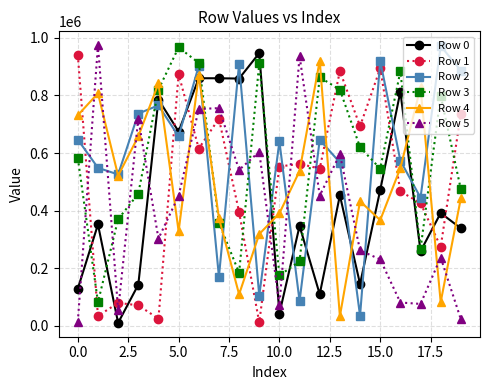

What is the maximum value shown in the chart?

974561